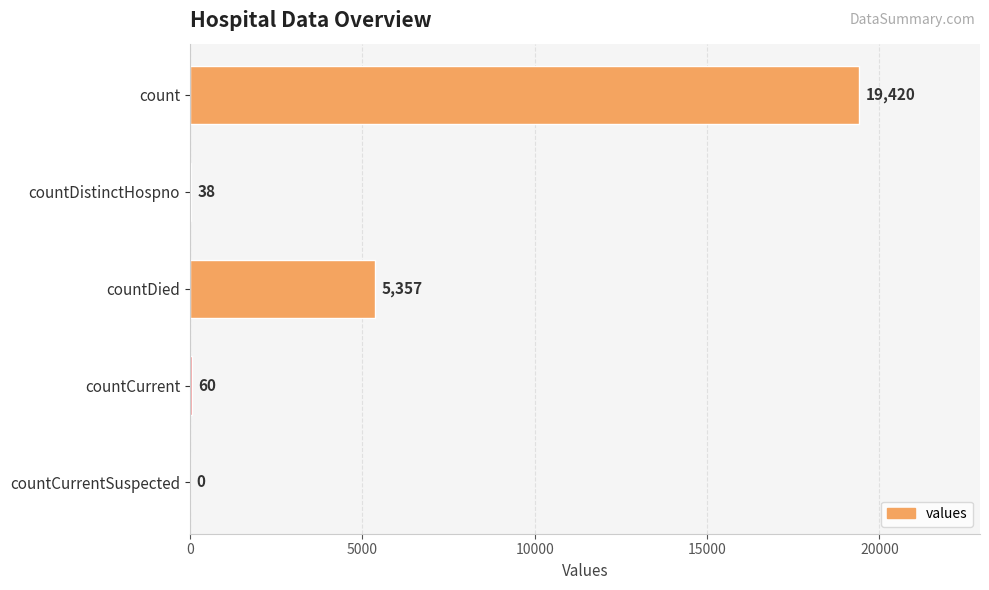

Where is the data nearest to the value 9710?

countDied